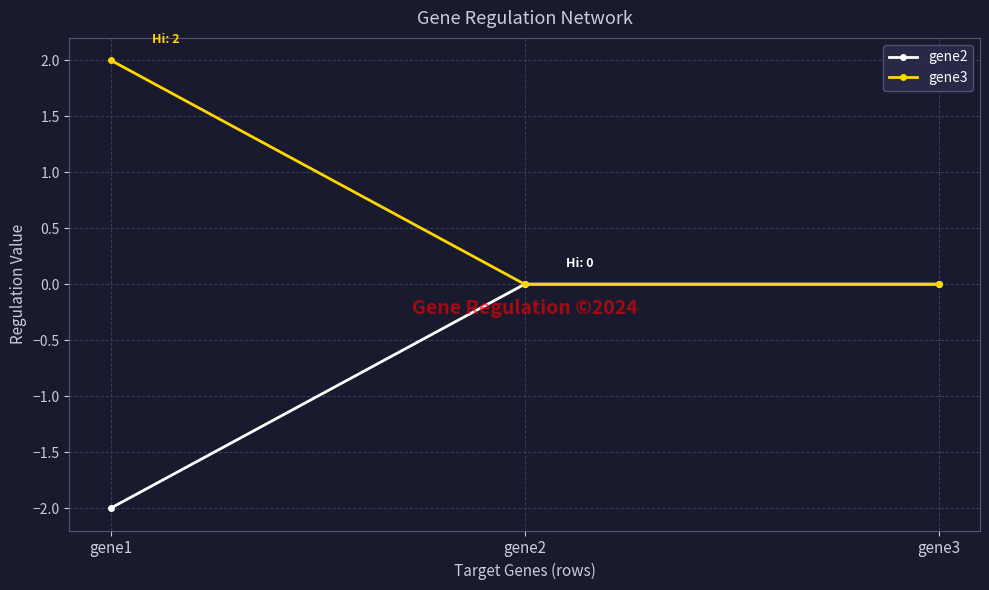

What is the approximate value of gene3 at gene1?

2